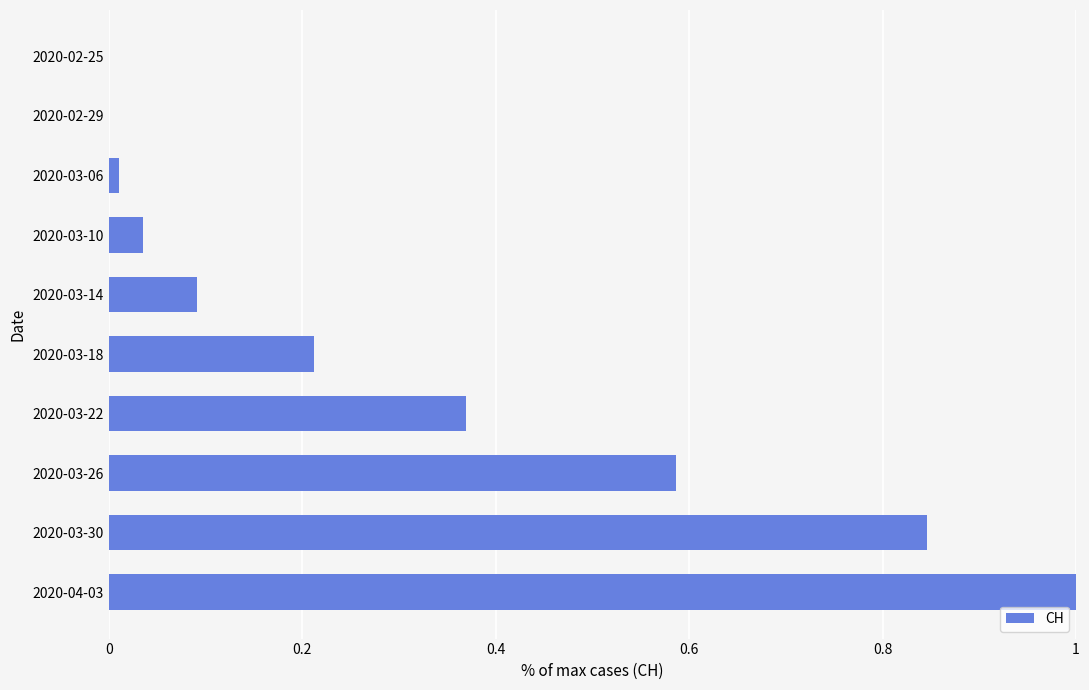

What is the average value?

0.3